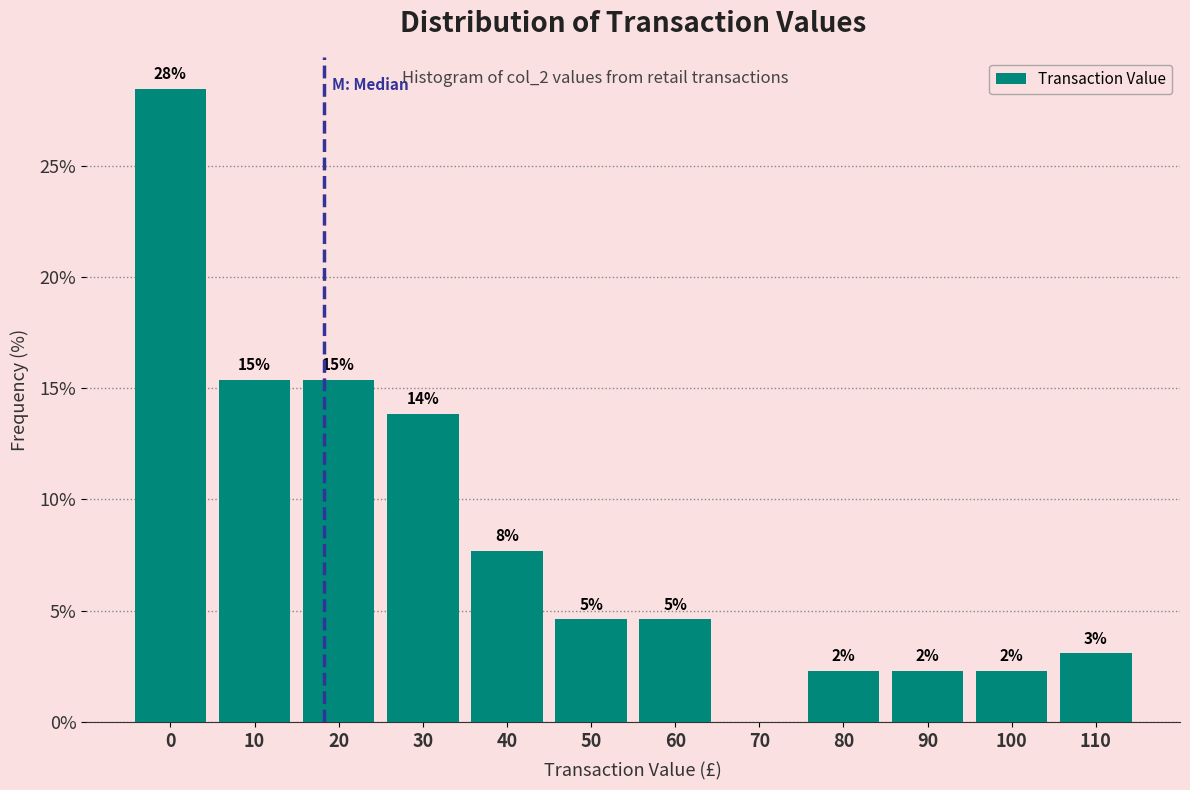

Are the bars horizontal?

No